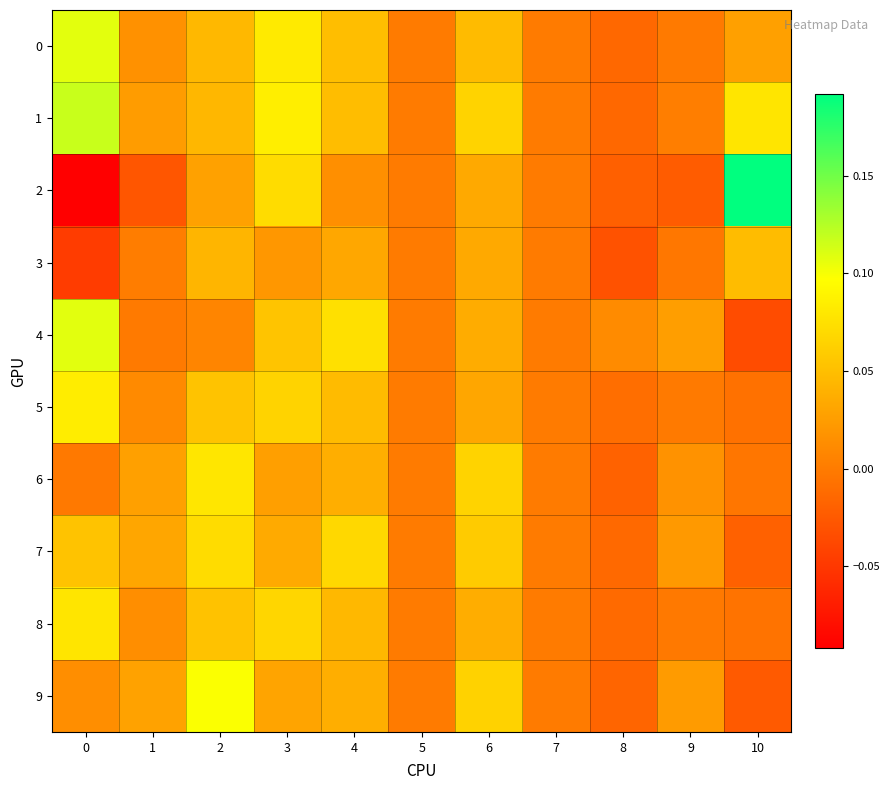

Reading left to right, transcribe all the data shown in this chart.

0: 0=0.1	1=0.0	2=0.0	3=0.1	4=0.0	5=0.0	6=0.0	7=0.0	8=-0.0	9=-0.0	10=0.0
1: 0=0.1	1=0.0	2=0.0	3=0.1	4=0.0	5=0.0	6=0.1	7=0.0	8=-0.0	9=0.0	10=0.1
2: 0=-0.1	1=-0.0	2=0.0	3=0.1	4=0.0	5=0.0	6=0.0	7=0.0	8=-0.0	9=-0.0	10=0.2
3: 0=-0.0	1=0.0	2=0.0	3=0.0	4=0.0	5=0.0	6=0.0	7=0.0	8=-0.0	9=-0.0	10=0.0
4: 0=0.1	1=-0.0	2=0.0	3=0.1	4=0.1	5=0.0	6=0.0	7=0.0	8=0.0	9=0.0	10=-0.0
5: 0=0.1	1=0.0	2=0.1	3=0.1	4=0.0	5=0.0	6=0.0	7=0.0	8=-0.0	9=-0.0	10=-0.0
6: 0=-0.0	1=0.0	2=0.1	3=0.0	4=0.0	5=0.0	6=0.1	7=0.0	8=-0.0	9=0.0	10=-0.0
7: 0=0.1	1=0.0	2=0.1	3=0.0	4=0.1	5=0.0	6=0.1	7=0.0	8=-0.0	9=0.0	10=-0.0
8: 0=0.1	1=0.0	2=0.1	3=0.1	4=0.0	5=0.0	6=0.0	7=0.0	8=-0.0	9=-0.0	10=-0.0
9: 0=0.0	1=0.0	2=0.1	3=0.0	4=0.0	5=0.0	6=0.1	7=0.0	8=-0.0	9=0.0	10=-0.0